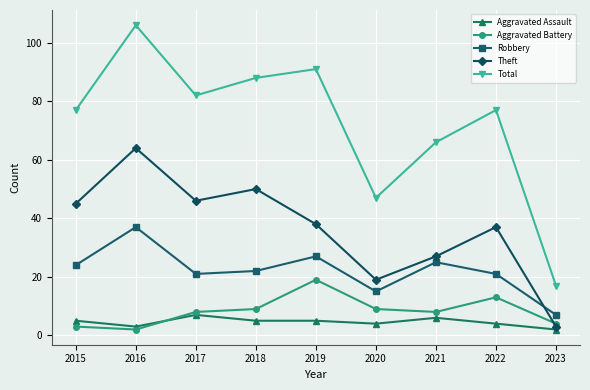

What is the difference between the maximum and minimum values in the Robbery series?

30